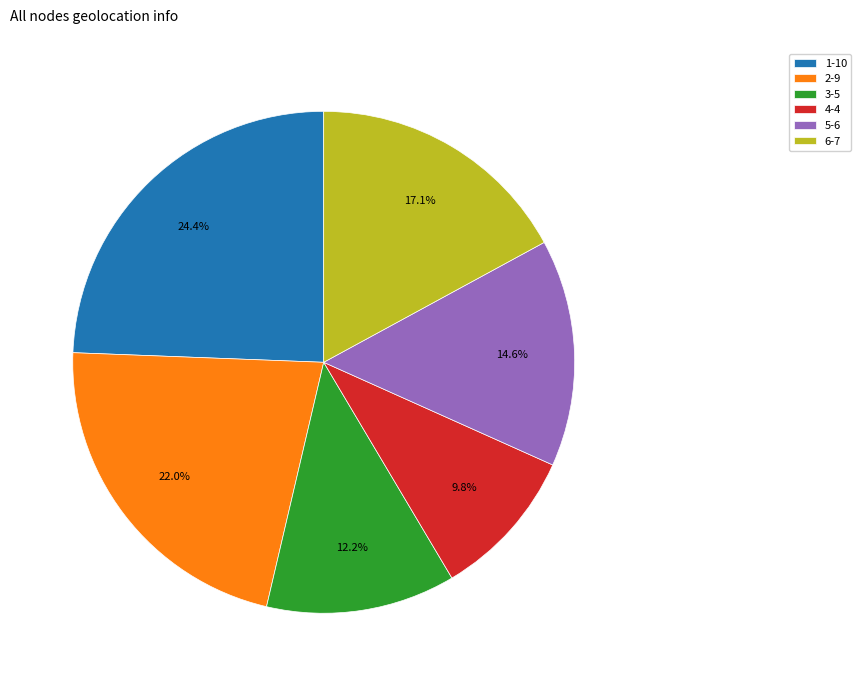

The 5 slice represents 15% of the pie. True or false?

True